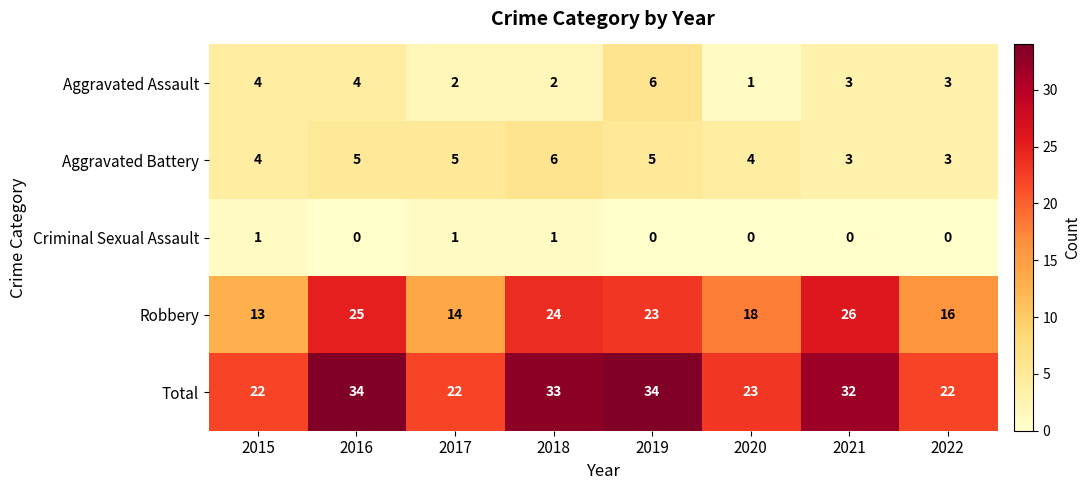

Is the value of Aggravated Battery at 2019 greater than the value of Criminal Sexual Assault at 2017?

Yes